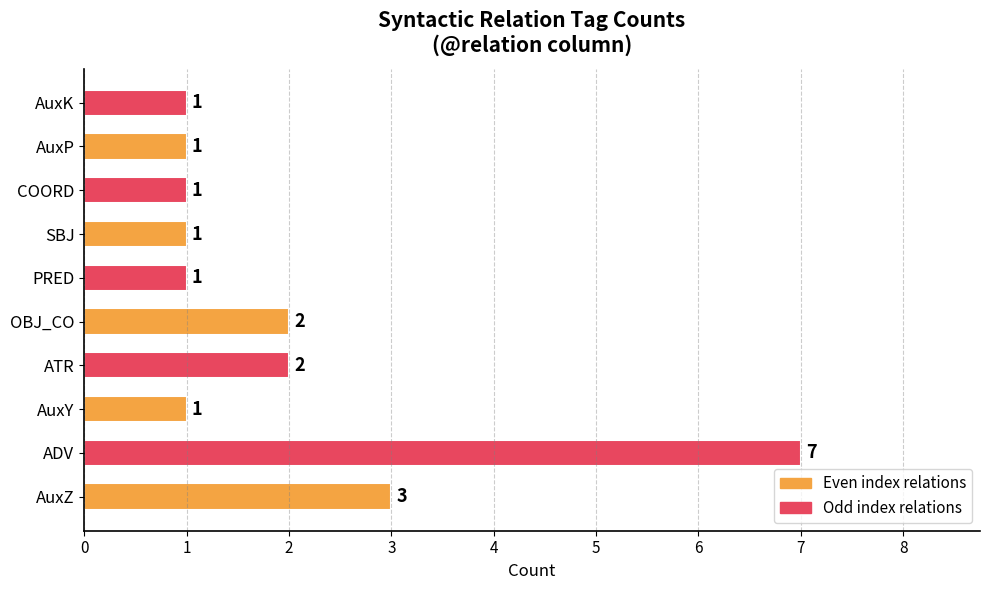

What is the difference between the second highest and minimum values?

2